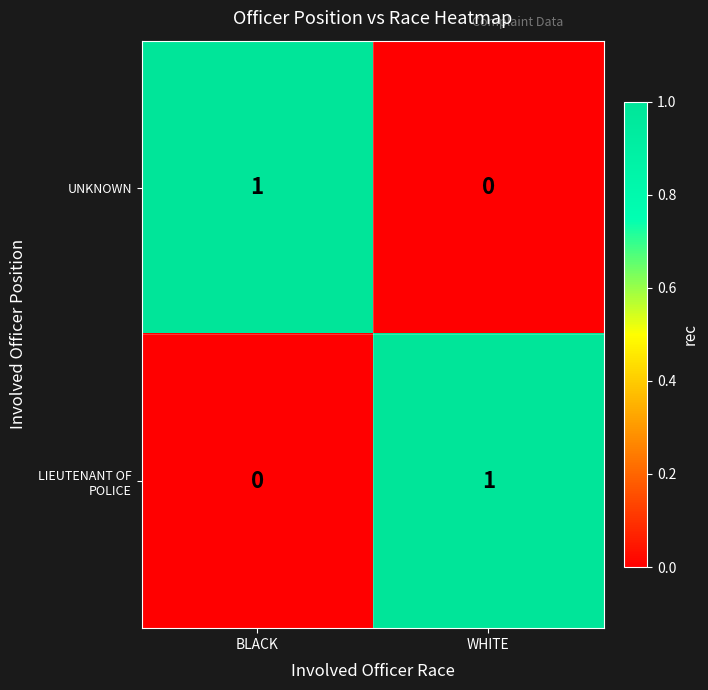

True or false: UNKNOWN has a value of 0 at WHITE.

True